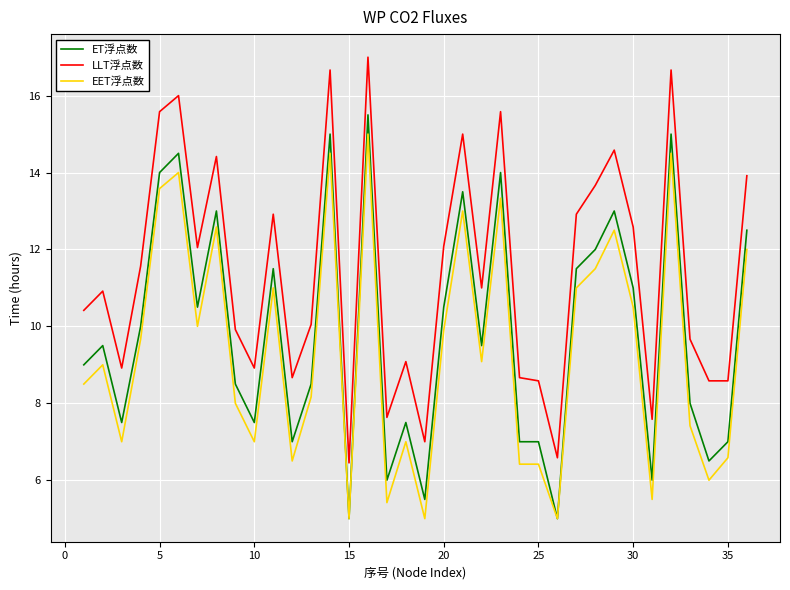

What is the lowest value of the LLT浮点数 series?

6.5